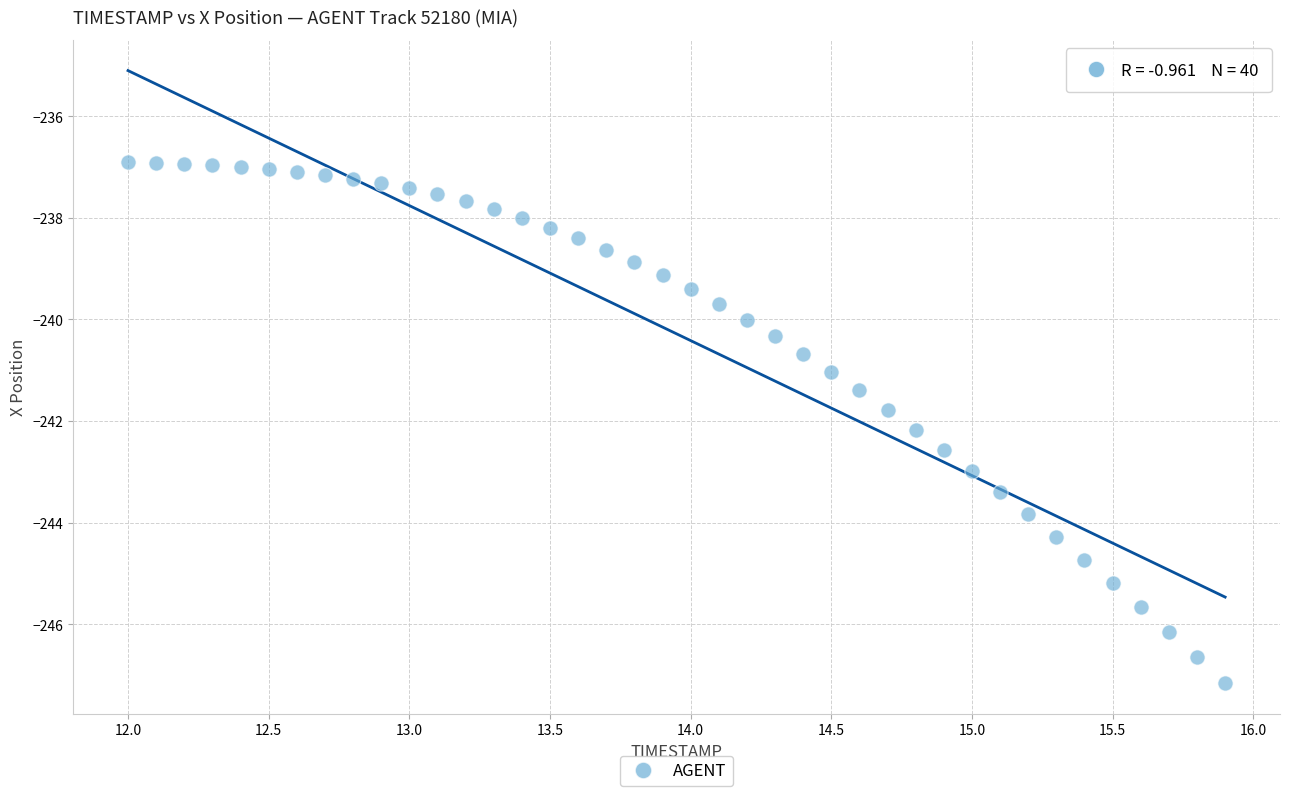

What is the range of X values (max minus min)?

3.9